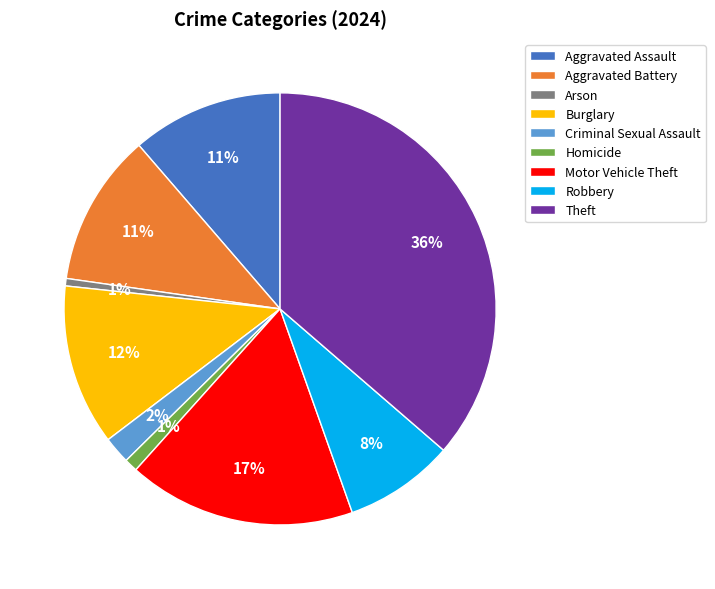

To the nearest percent, what portion does Homicide represent?

1%